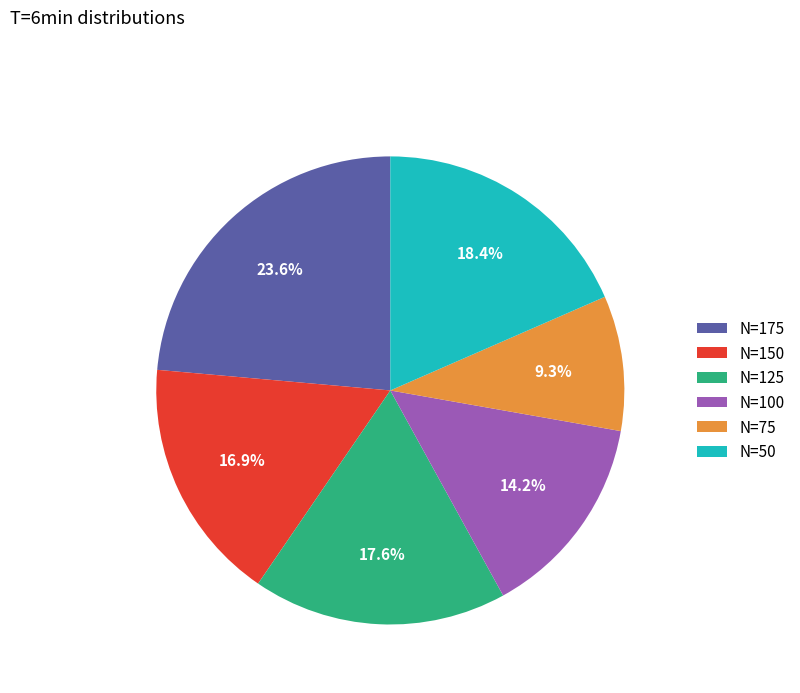

To the nearest percent, what is the average slice percentage?

17%